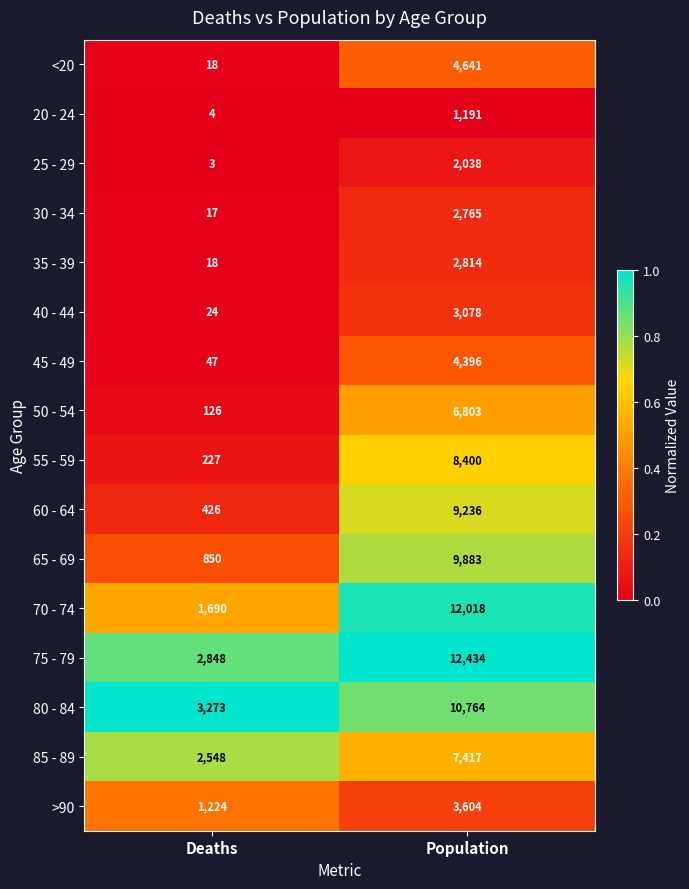

The value of 30 - 34 at Population is 2765. True or false?

True